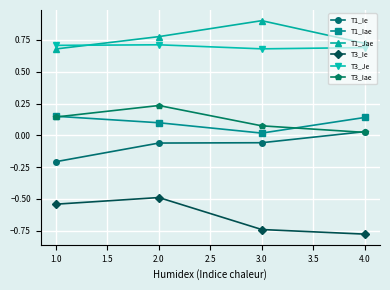

At which label does T1_Ie reach its minimum?

1.0